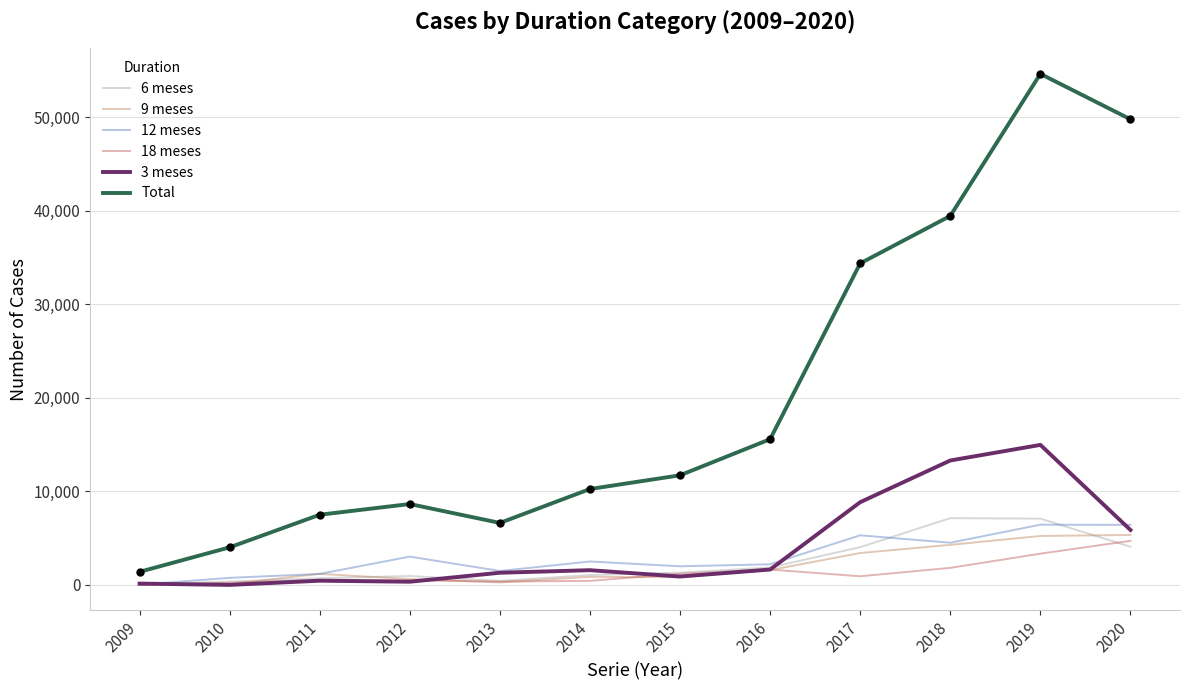

True or false: 6 meses has a value of 7312 at 2020.

False